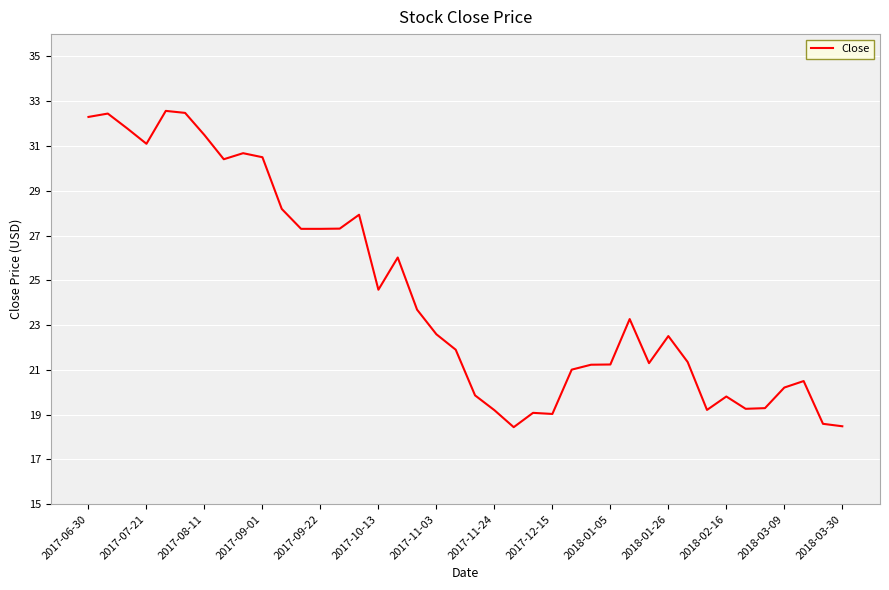

What is the minimum value shown in the chart?

18.4